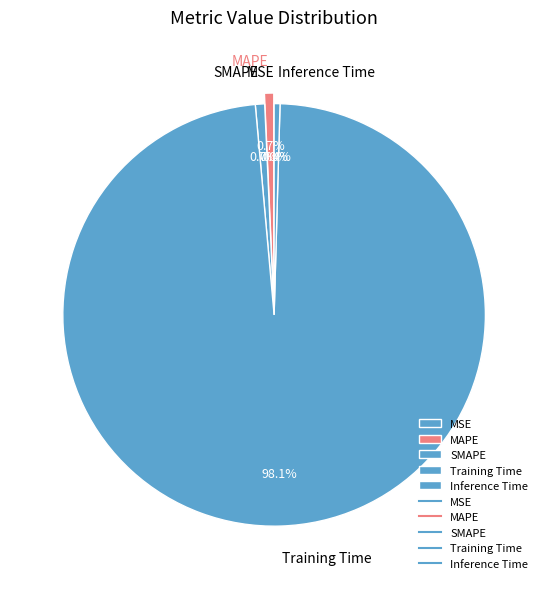

Which slice is the largest?

Training Time